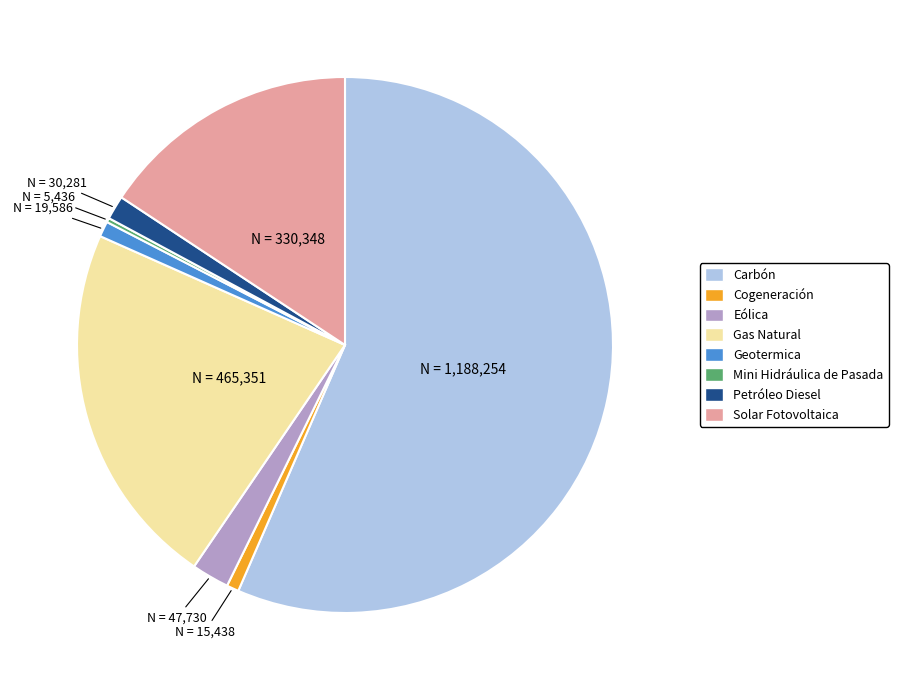

True or false: Gas Natural accounts for 14% of the total.

False